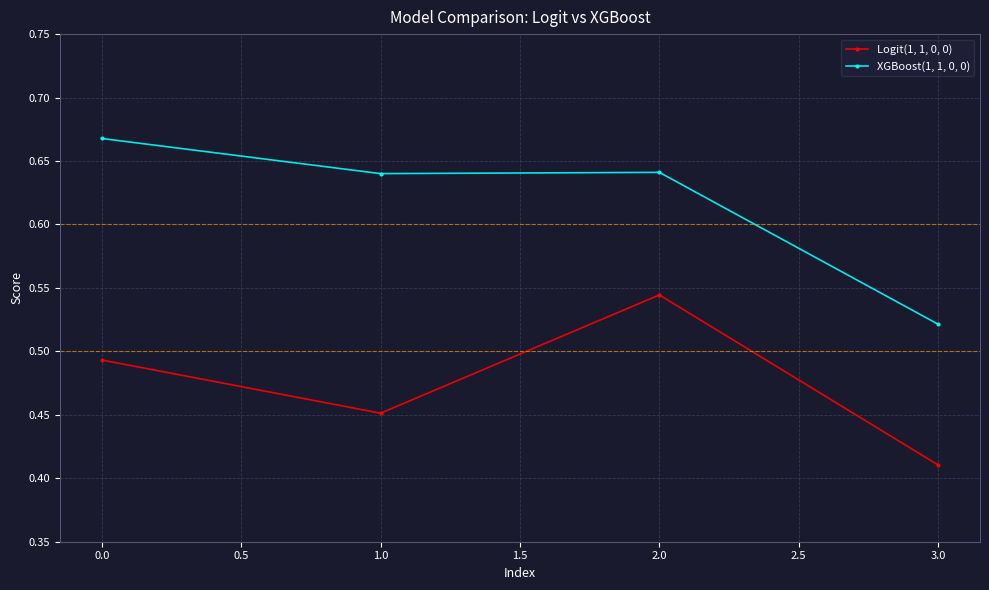

The Logit(1, 1, 0, 0) series shows 0.2 at 2.0. True or false?

False